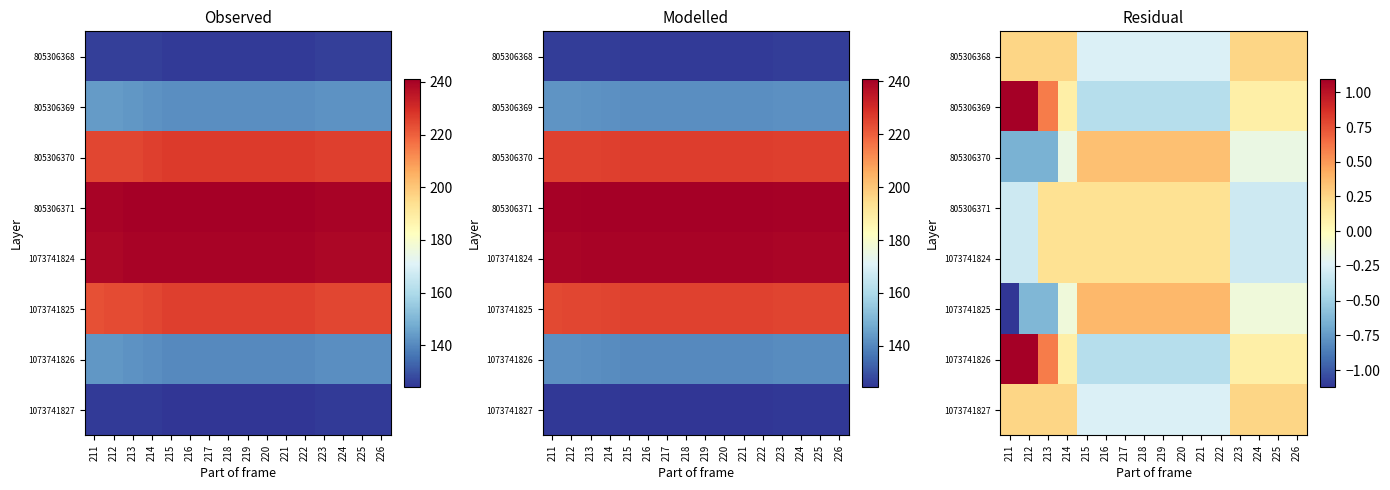

Rank the categories by 1073741826 value from lowest to highest.

215, 216, 217, 218, 219, 220, 221, 222, 214, 223, 224, 225, 226, 213, 211, 212